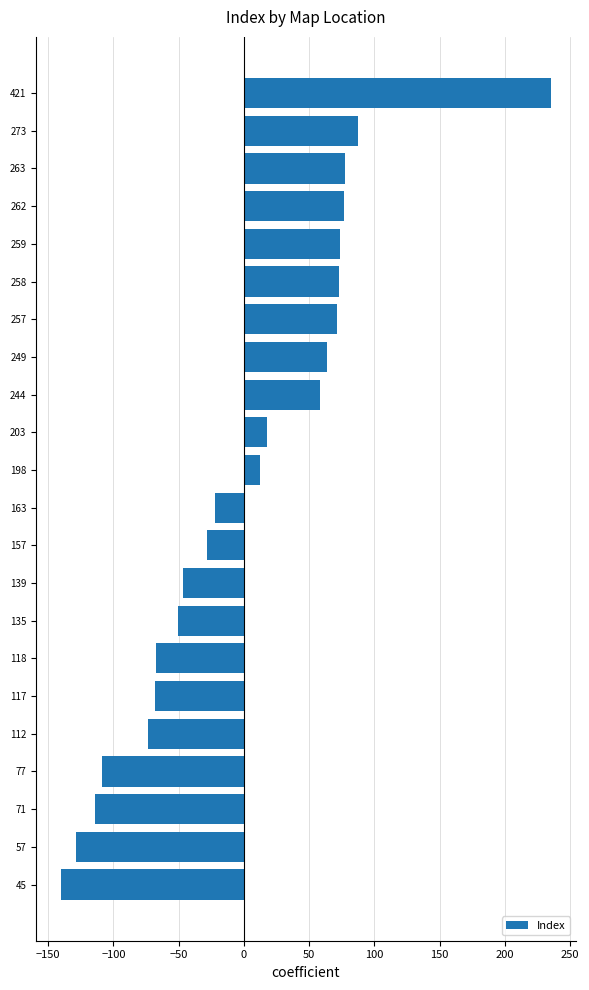

What is the smallest value displayed?

-140.4